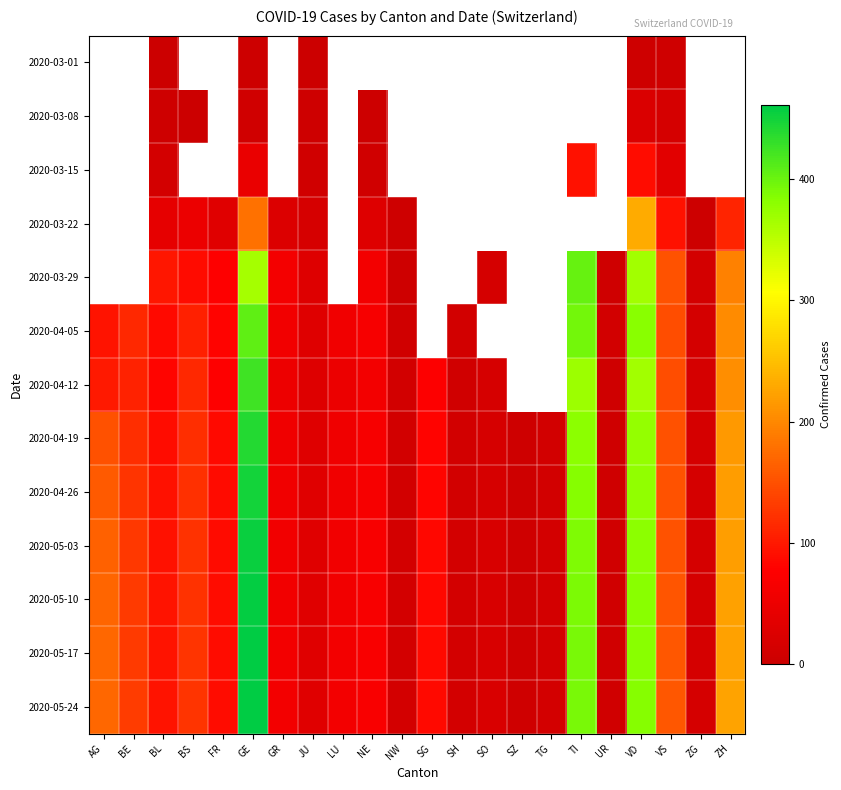

Which series has the largest total across all categories?

2020-05-24